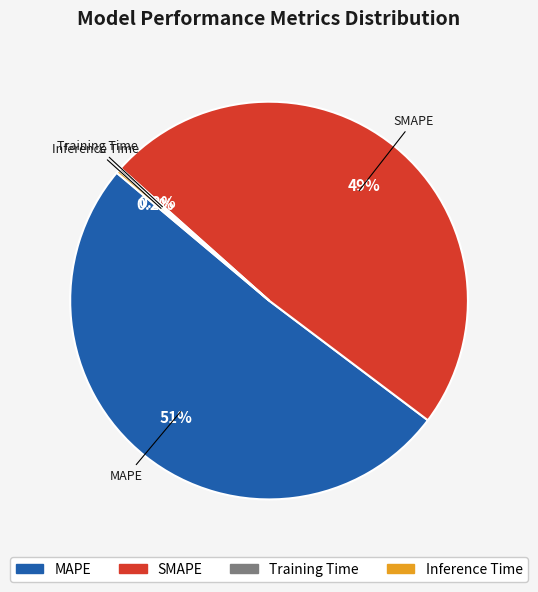

What is the ratio of the value at MAPE to the value at SMAPE?

1.0